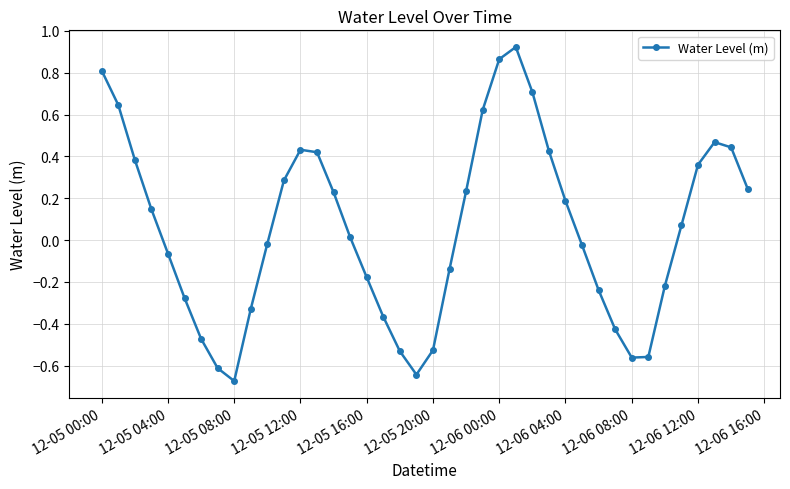

How many points are lower than both their immediate neighbors (excluding endpoints)?

3